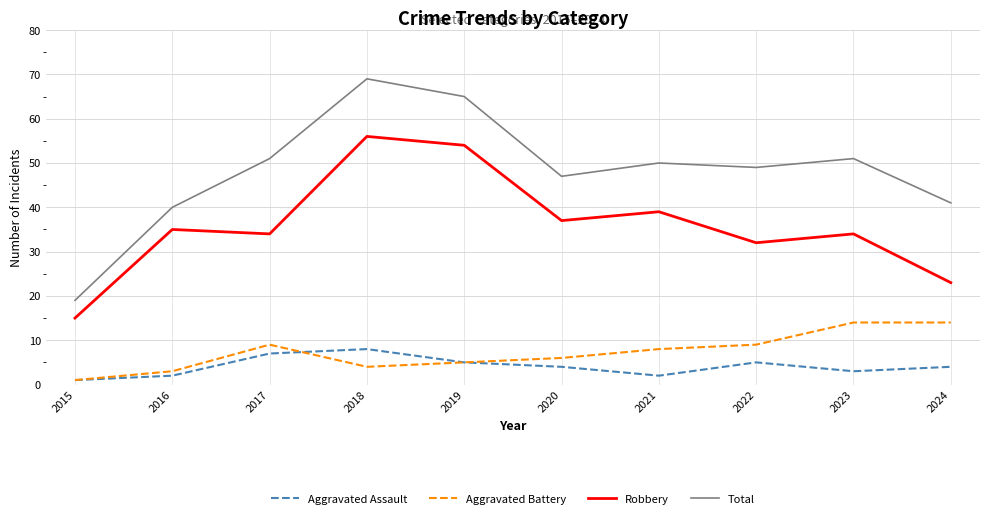

What is the difference between the highest and lowest values at 2023?

48